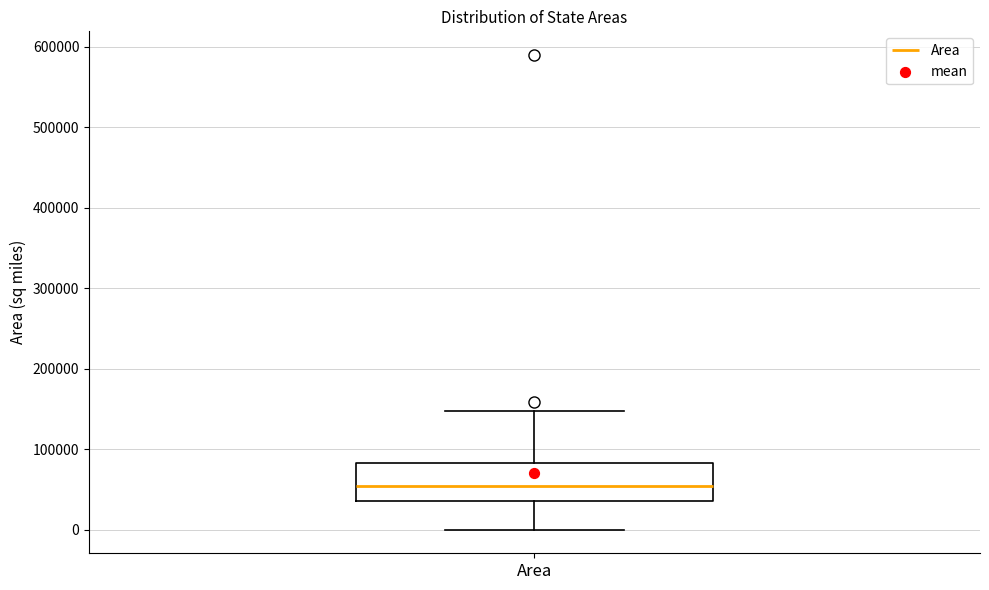

Where does the upper whisker of the box for Area end on the y-axis? The values are not printed on the chart, so give them approximately, as read against the axis.

150000